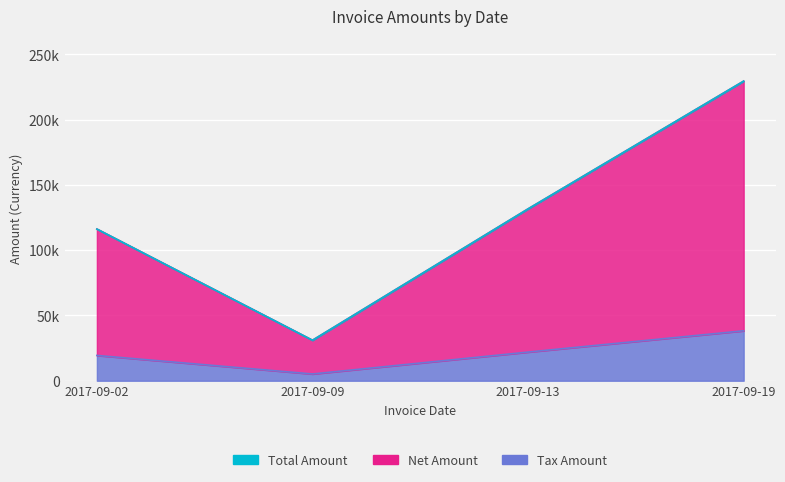

The Net Amount series shows 25860.0 at 2017-09-09. True or false?

True